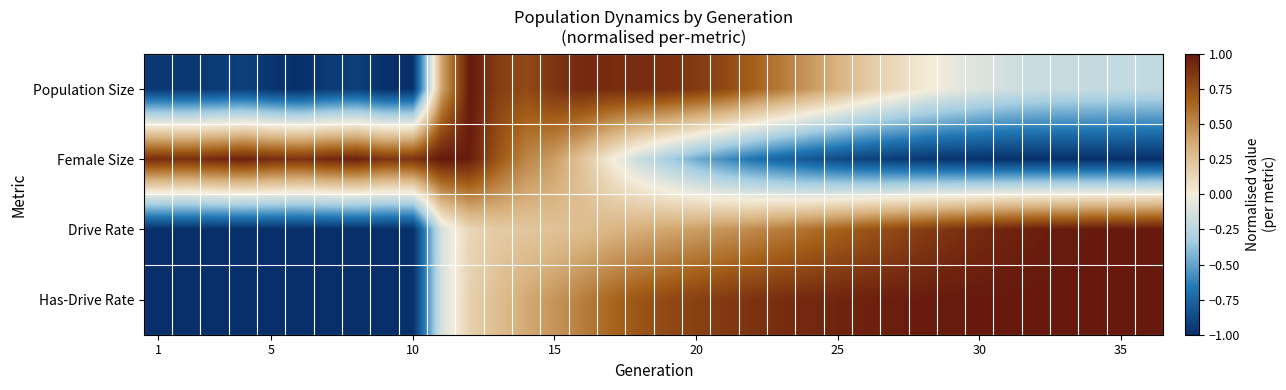

List the series in order of their peak value, lowest first.

Population Size, Female Size, Drive Rate, Has-Drive Rate